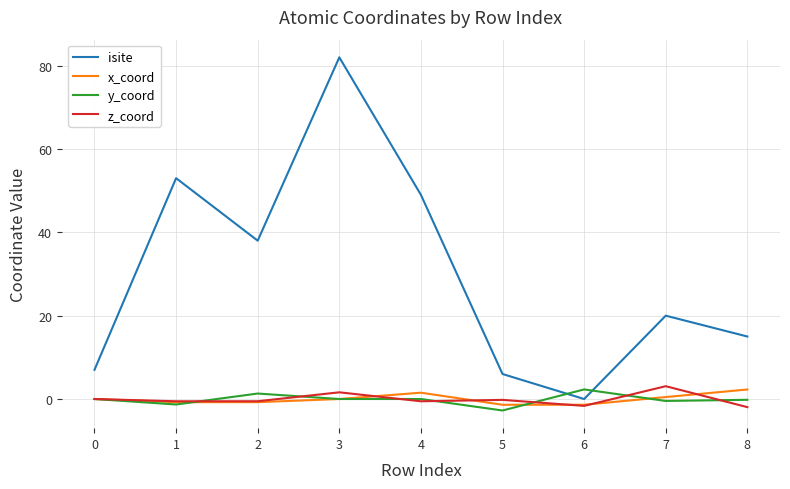

Which series has the largest range (max minus min)?

isite